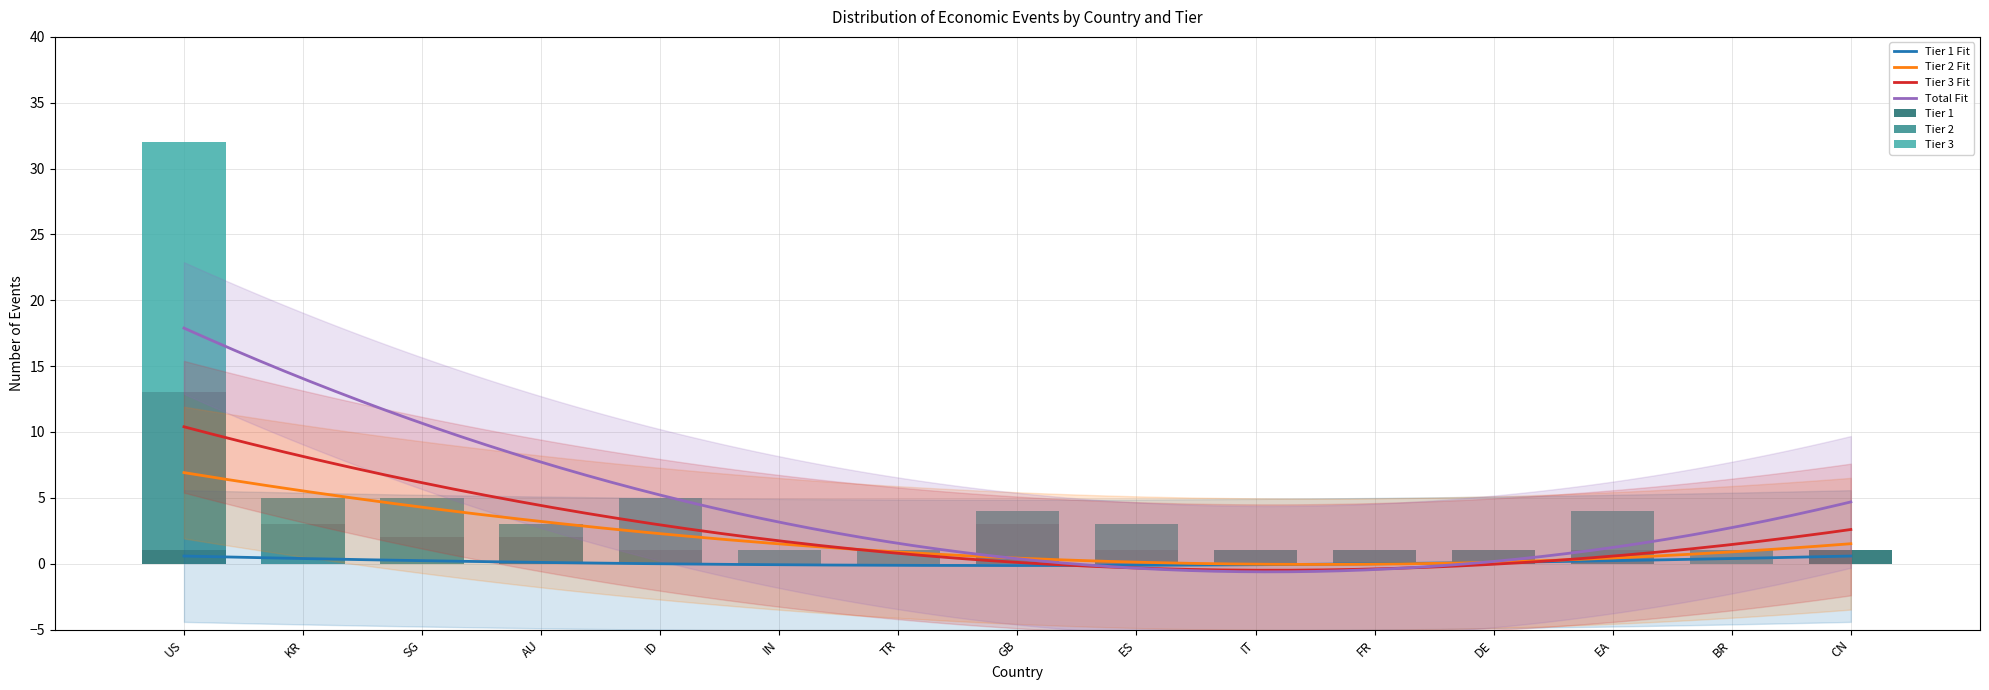

How many values are below 1?

4